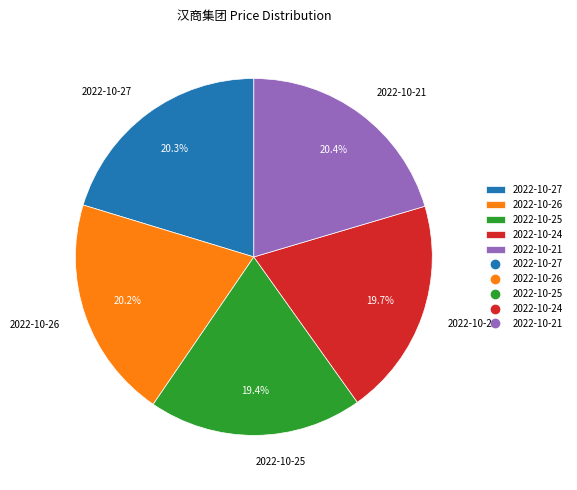

Between 2022-10-25 and 2022-10-26, which is larger?

2022-10-26